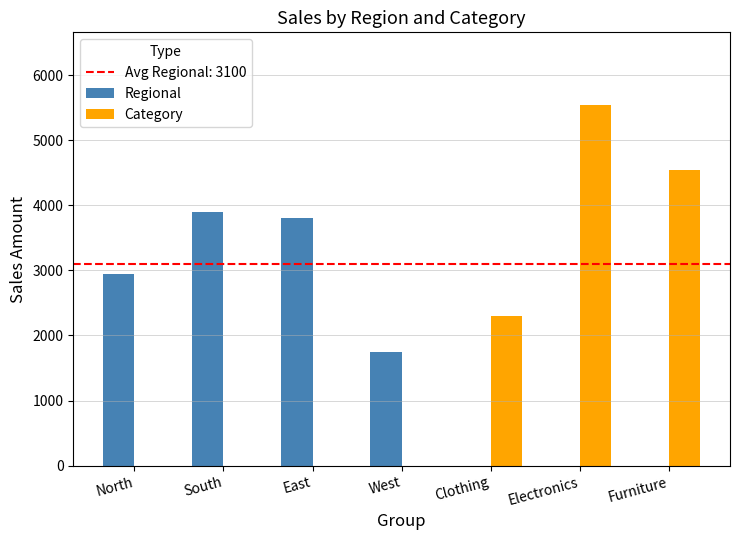

What is the sum of all Regional values?

12400